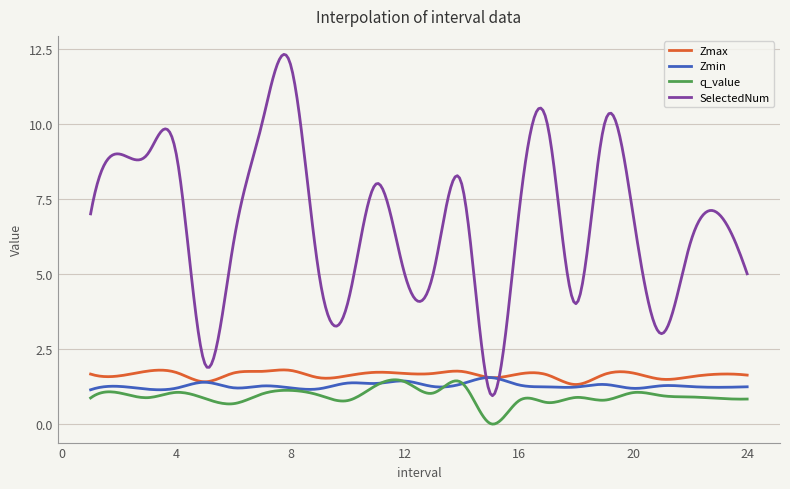

Which series has the largest total across all categories?

SelectedNum